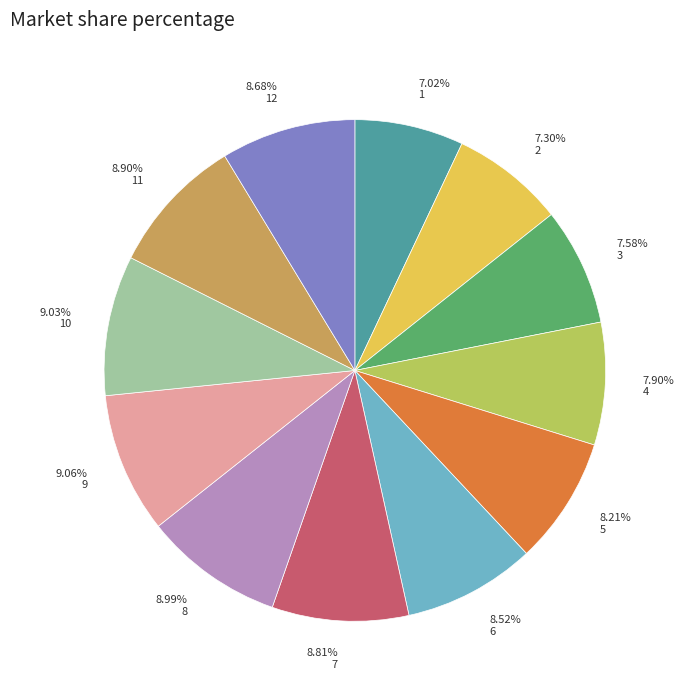

Is there any slice that represents more than half of the pie?

No